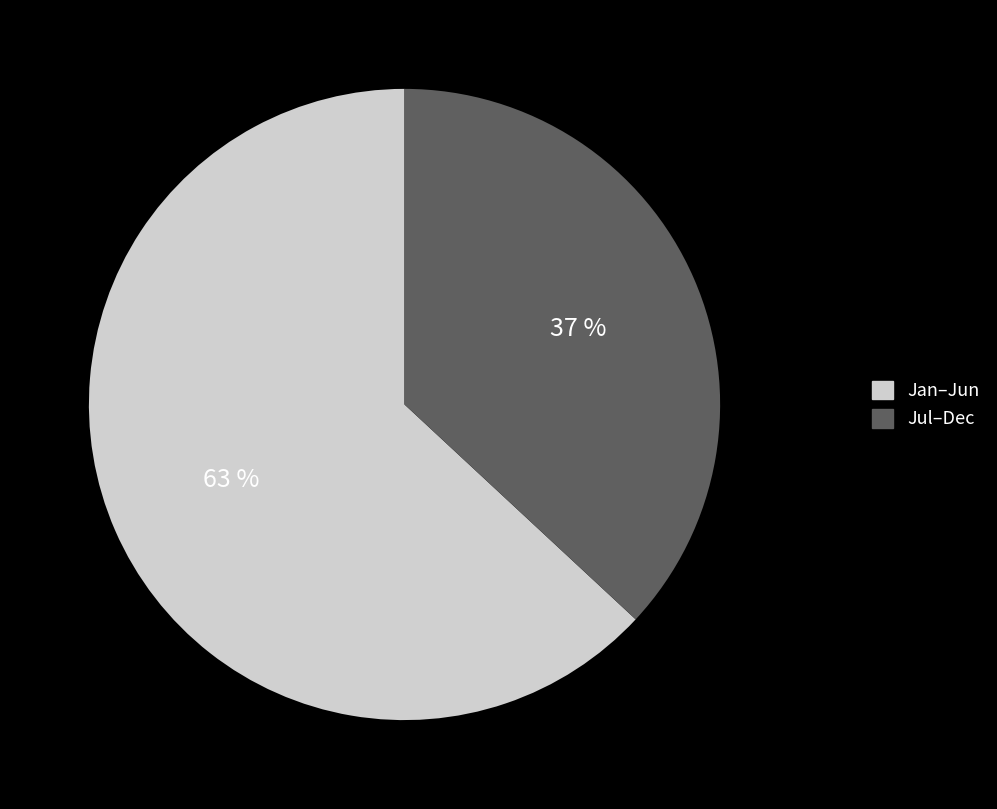

To the nearest percent, what is the average slice percentage?

50%